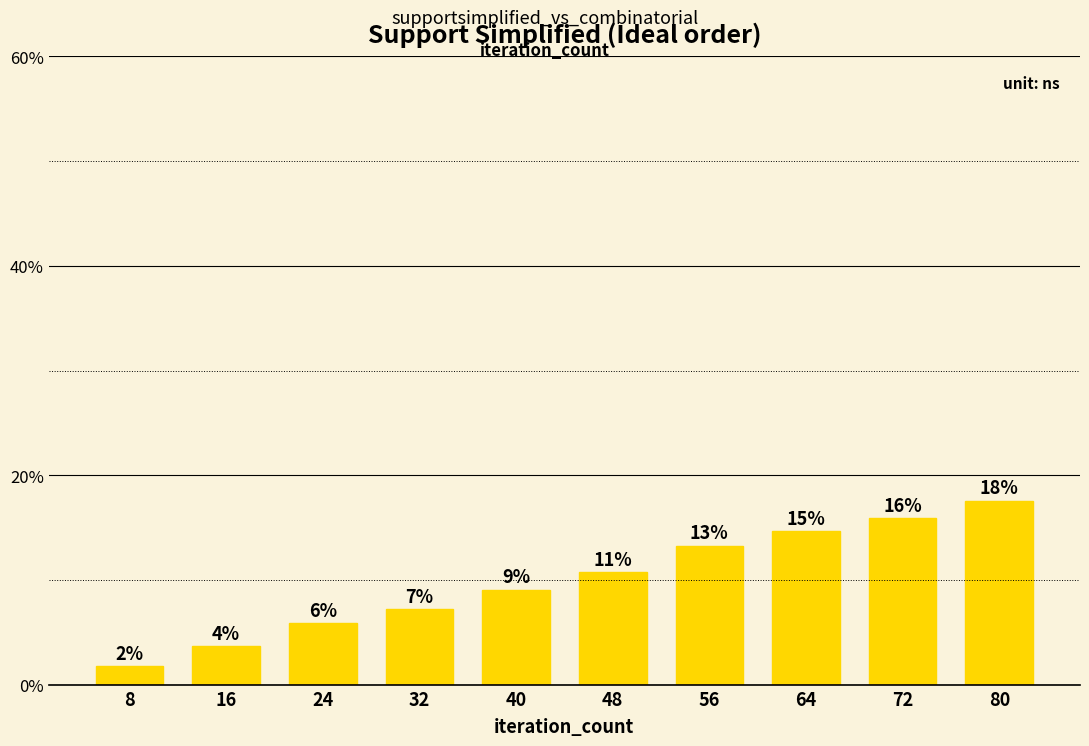

Which has a higher value, 64 or 56?

64